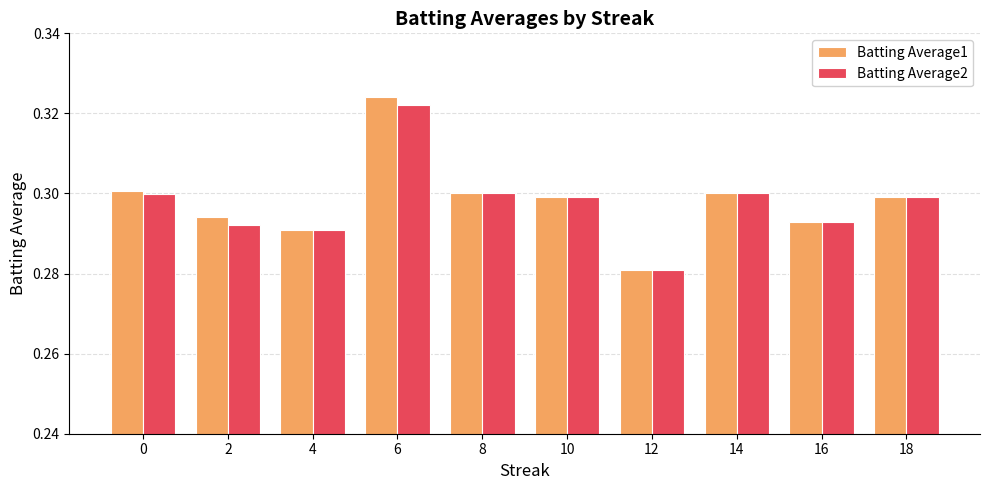

What is the sum of the Batting Average2 values at 2 and 0?

0.6